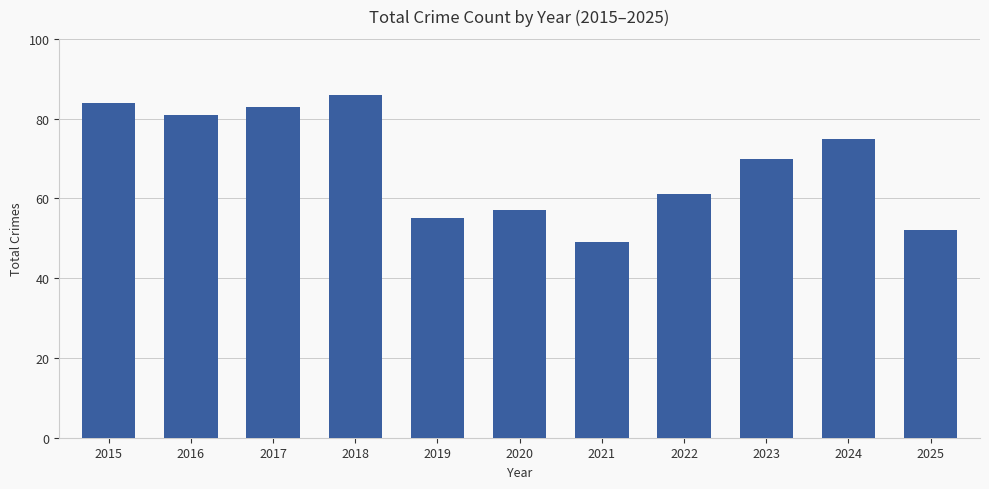

What is the change in value from 2017 to 2018?

+3